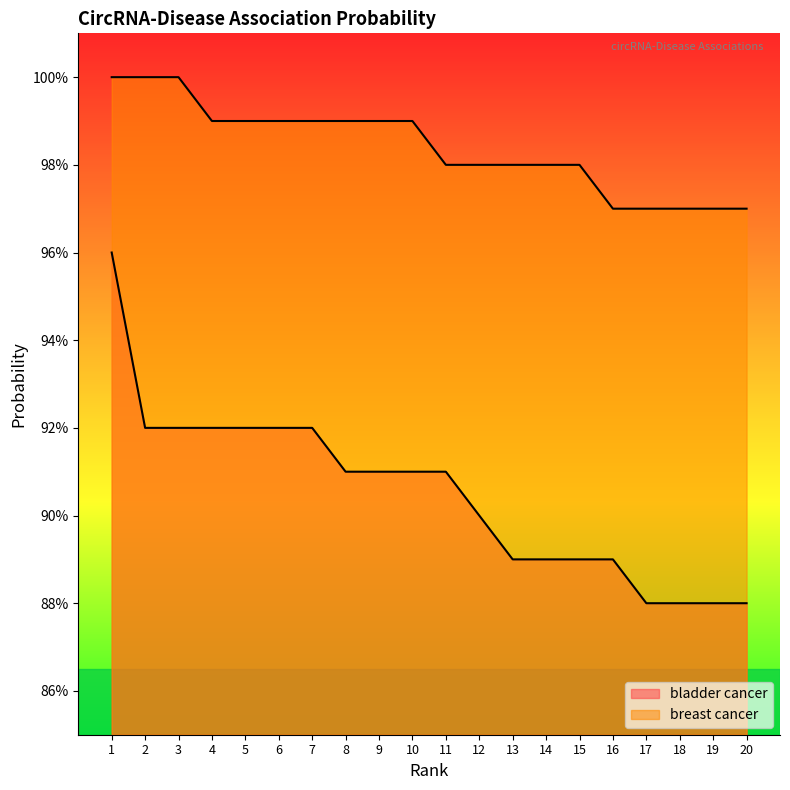

Does the chart display data point markers on the line(s)?

No